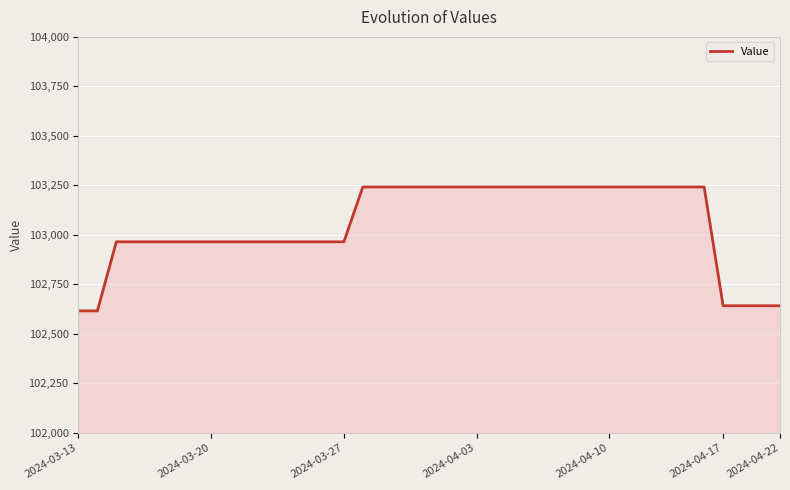

Reading right to left, list all the values displayed in this chart.

102642	102642	102642	102642	103242	103242	103242	103242	103242	103242	103242	103242	103242	103242	103242	103242	103242	103242	103242	103242	103242	103242	103242	102965	102965	102965	102965	102965	102965	102965	102965	102965	102965	102965	102965	102965	102616	102616